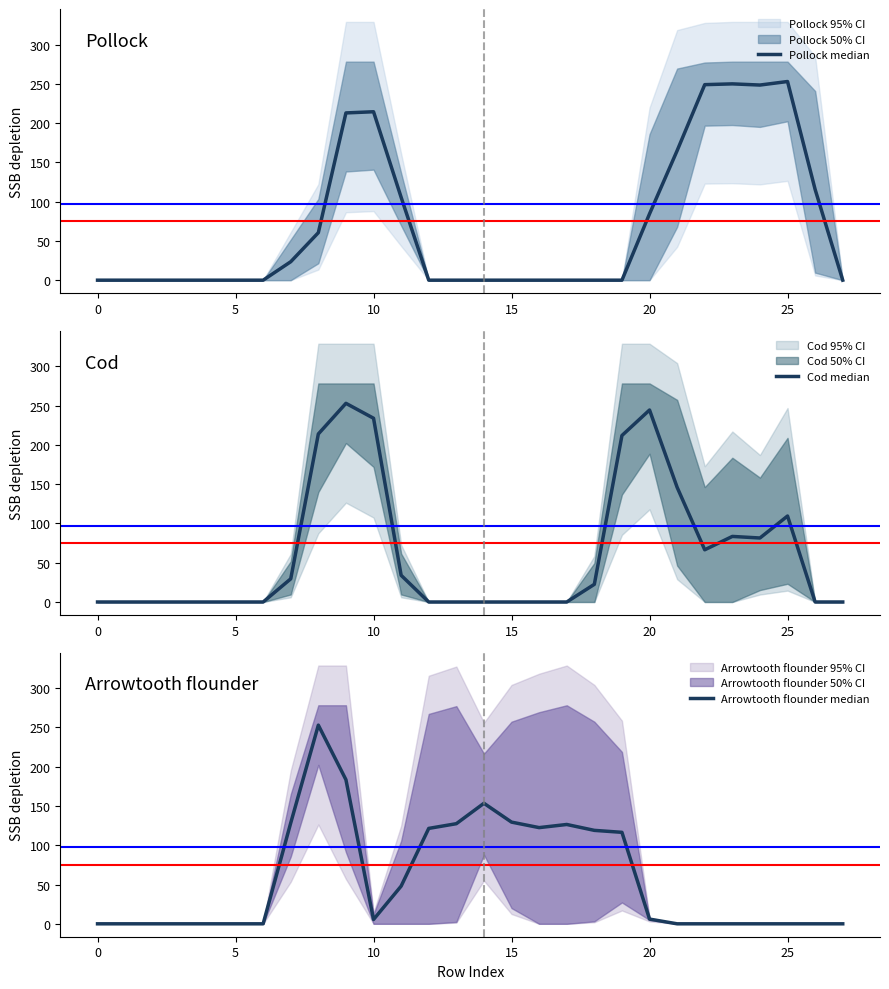

How many interior local peaks does the Arrowtooth flounder median series have?

3